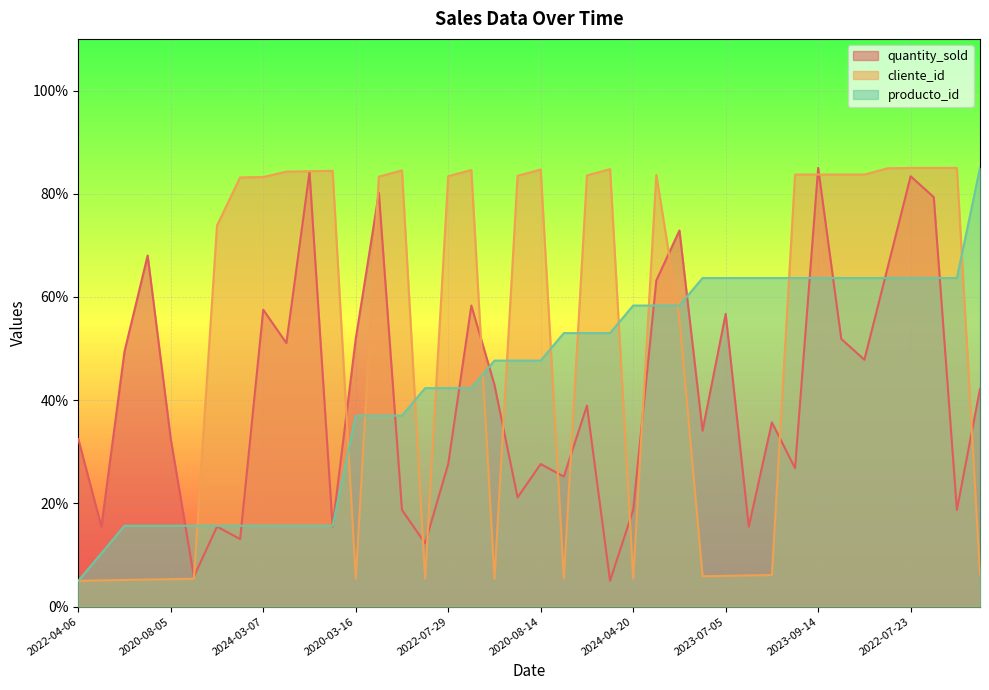

Rank the categories by producto_id value from highest to lowest.

2021-01-26, 2021-02-23, 2023-07-05, 2023-09-05, 2022-04-11, 2022-06-22, 2023-09-14, 2020-12-20, 2023-12-23, 2024-03-14, 2022-07-23, 2024-03-12, 2020-07-22, 2024-04-20, 2022-12-03, 2024-09-17, 2020-07-05, 2022-04-07, 2022-06-20, 2023-05-12, 2021-12-22, 2020-08-14, 2022-07-14, 2022-07-29, 2024-02-07, 2020-03-16, 2021-11-04, 2022-03-30, 2023-10-18, 2021-10-30, 2020-08-05, 2024-10-07, 2021-08-30, 2020-09-30, 2024-03-07, 2020-09-09, 2024-08-24, 2023-09-11, 2020-10-19, 2022-04-06